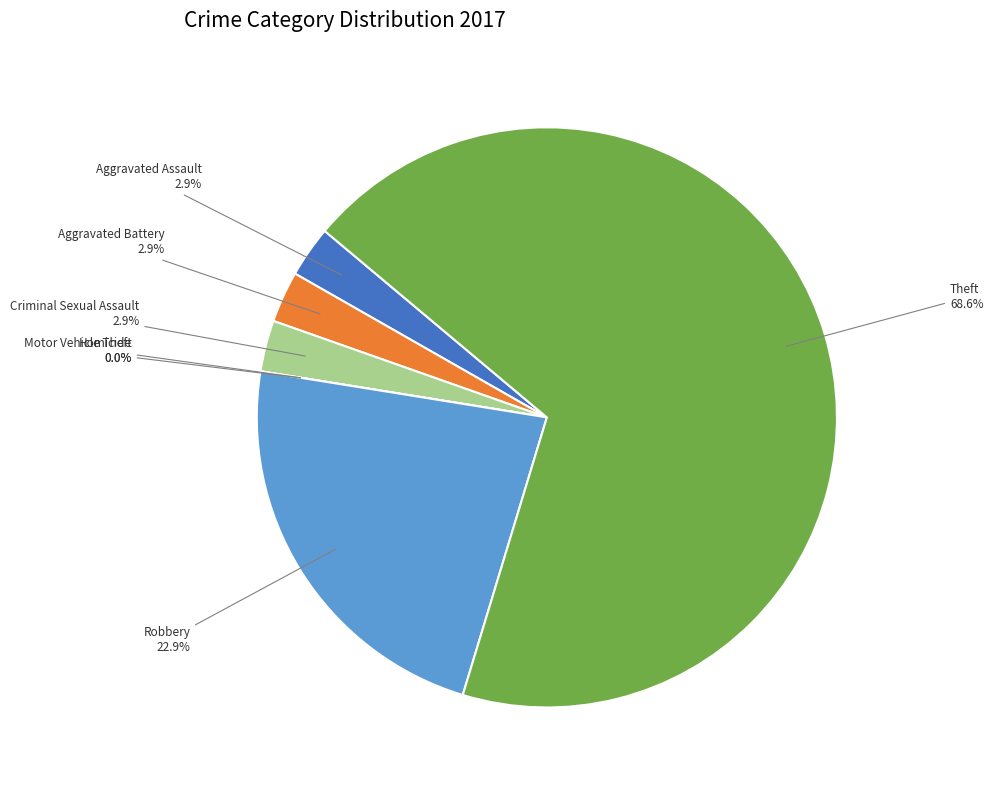

Rank the categories by value from highest to lowest.

Theft, Robbery, Aggravated Assault, Aggravated Battery, Criminal Sexual Assault, Homicide, Motor Vehicle Theft